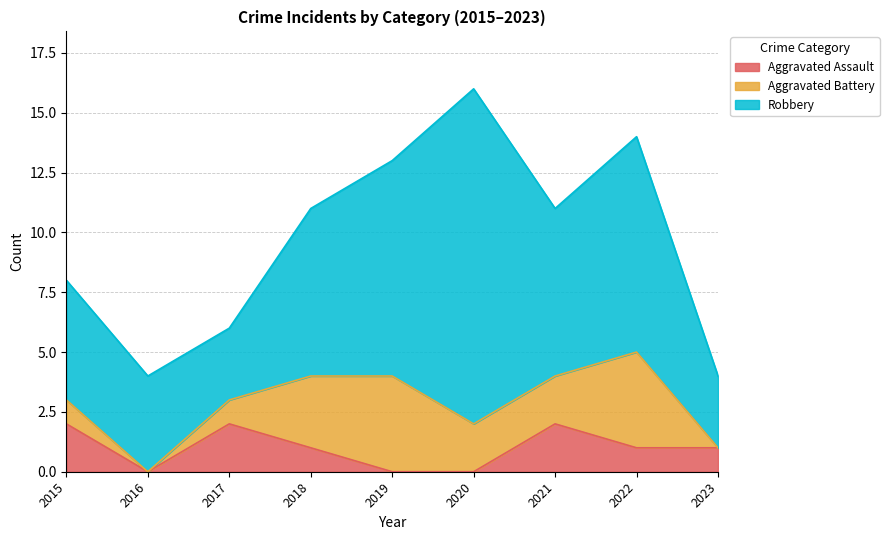

Reading right to left, what are all the values shown in this chart?

Aggravated Assault: 2023=1	2022=1	2021=2	2020=0	2019=0	2018=1	2017=2	2016=0	2015=2
Aggravated Battery: 2023=0	2022=4	2021=2	2020=2	2019=4	2018=3	2017=1	2016=0	2015=1
Robbery: 2023=3	2022=9	2021=7	2020=14	2019=9	2018=7	2017=3	2016=4	2015=5